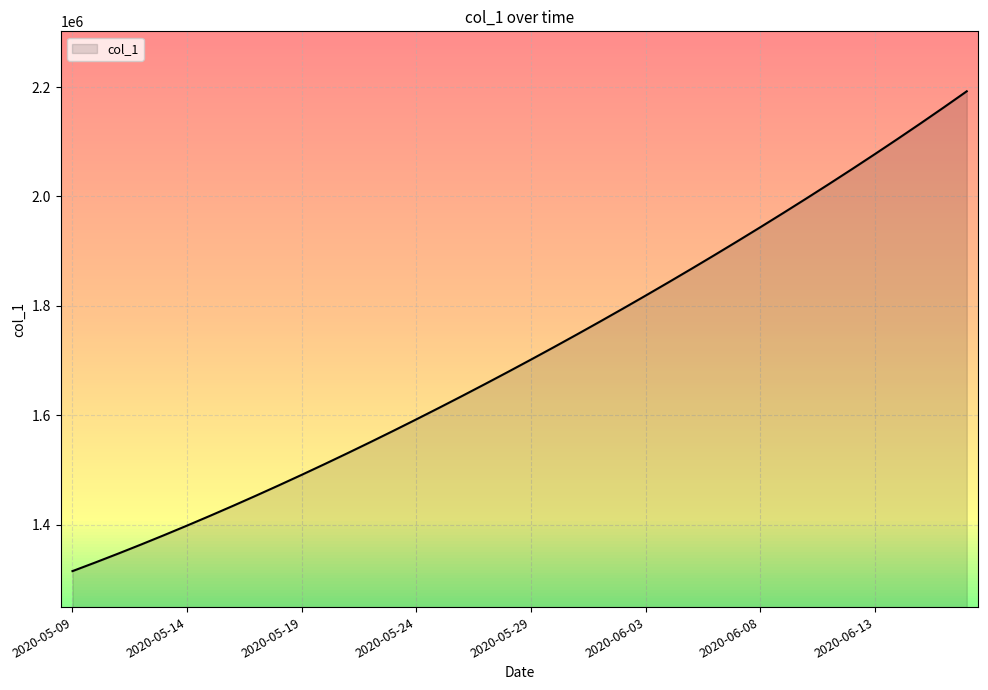

What is the maximum value shown in the chart?

2192182.0